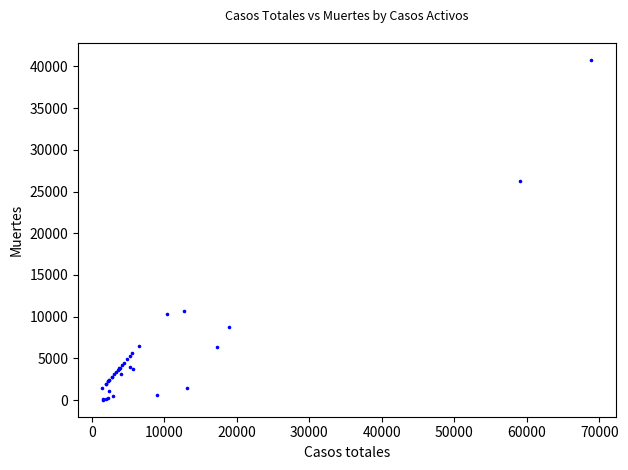

What Y value in the scatter plot is closest to 20383?

26203